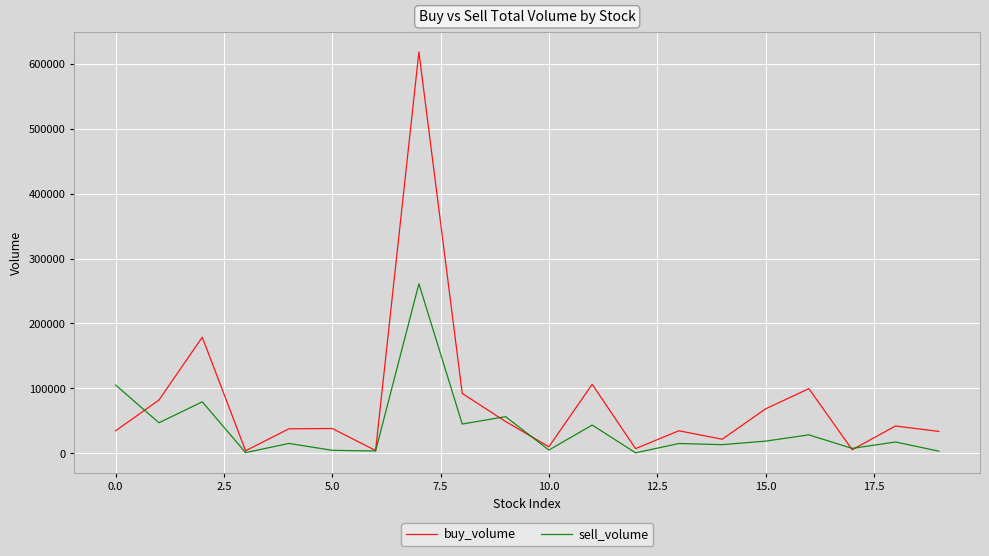

What is the highest value of the buy_volume series?

618203